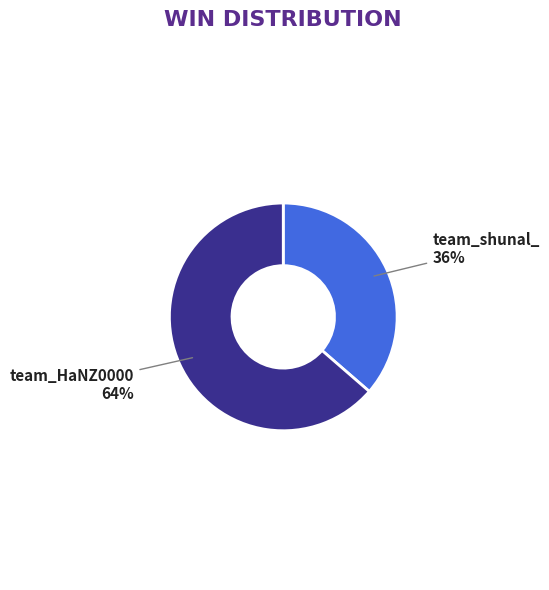

To the nearest percent, what percentage of the pie is team_HaNZ0000?

64%